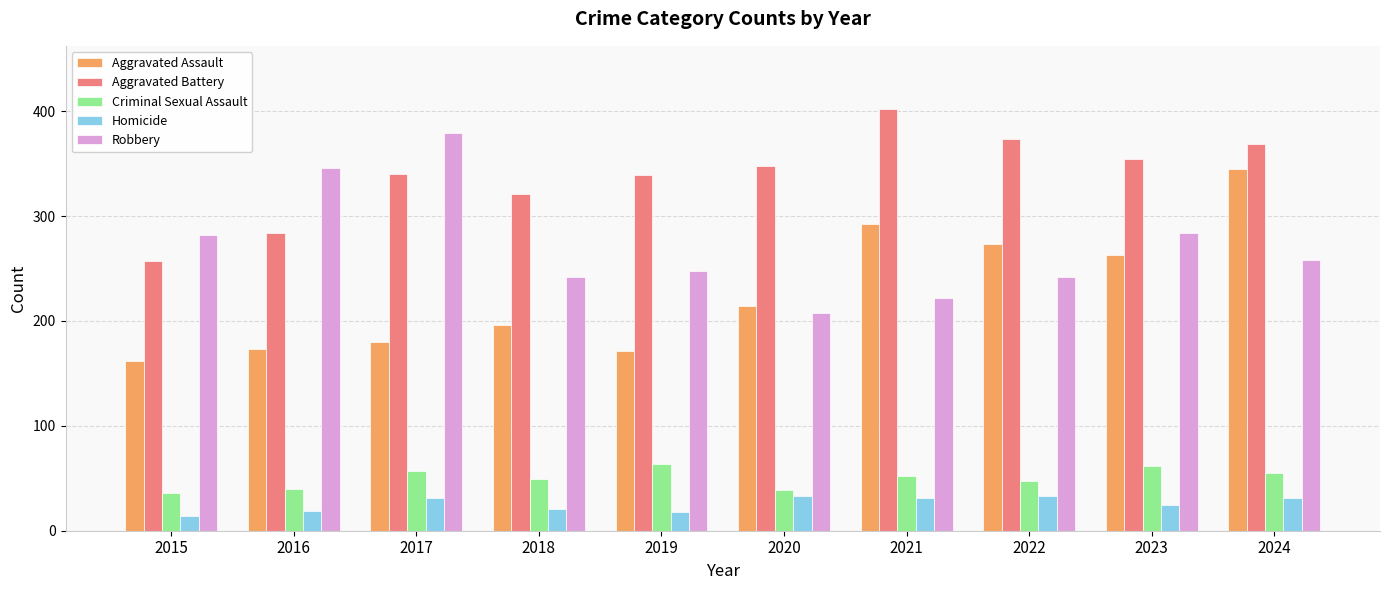

Which series changed the most between 2016 and 2024?

Aggravated Assault